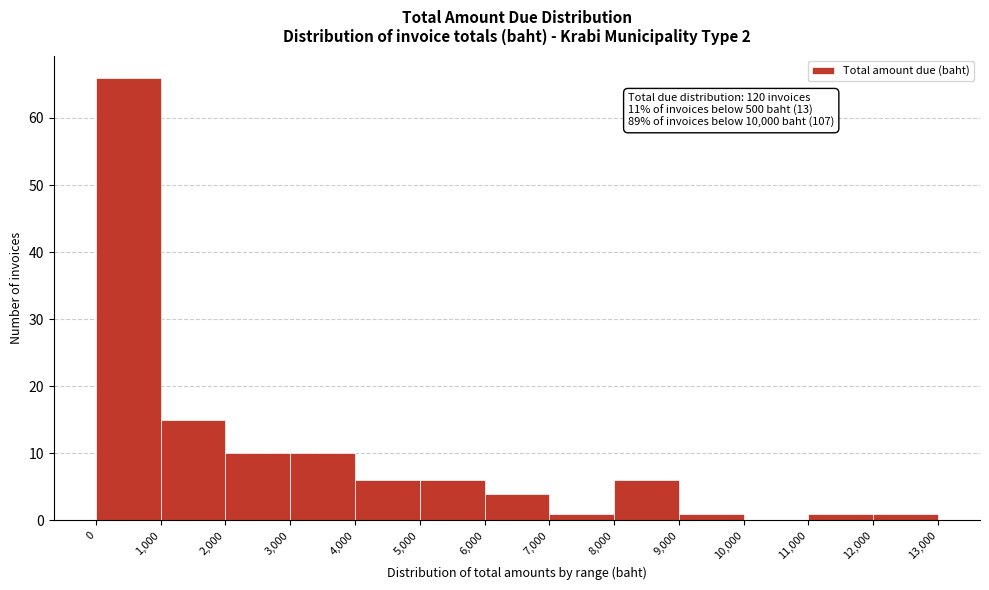

Which range on the x-axis has the tallest bar?

0 to 1,000